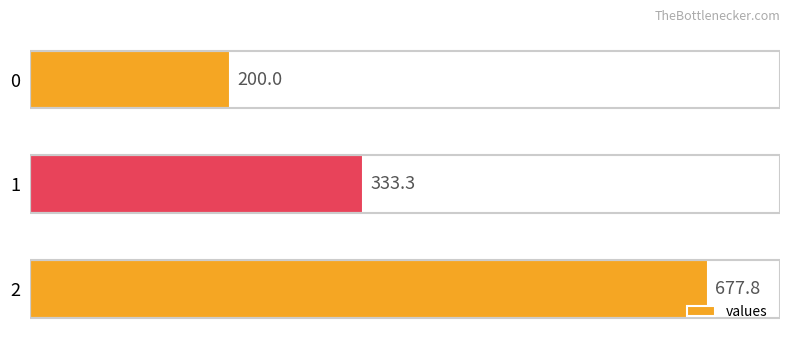

What is the minimum value shown in the chart?

200.0